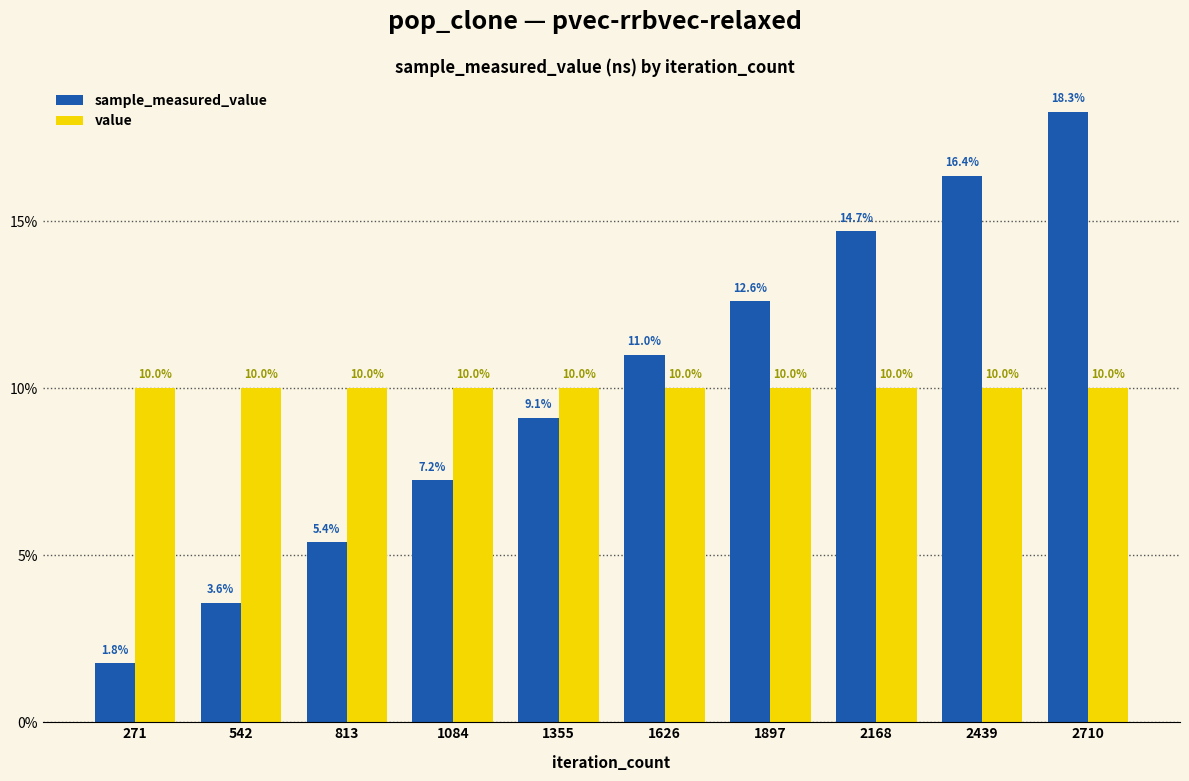

At how many categories does at least one series exceed 4?

10